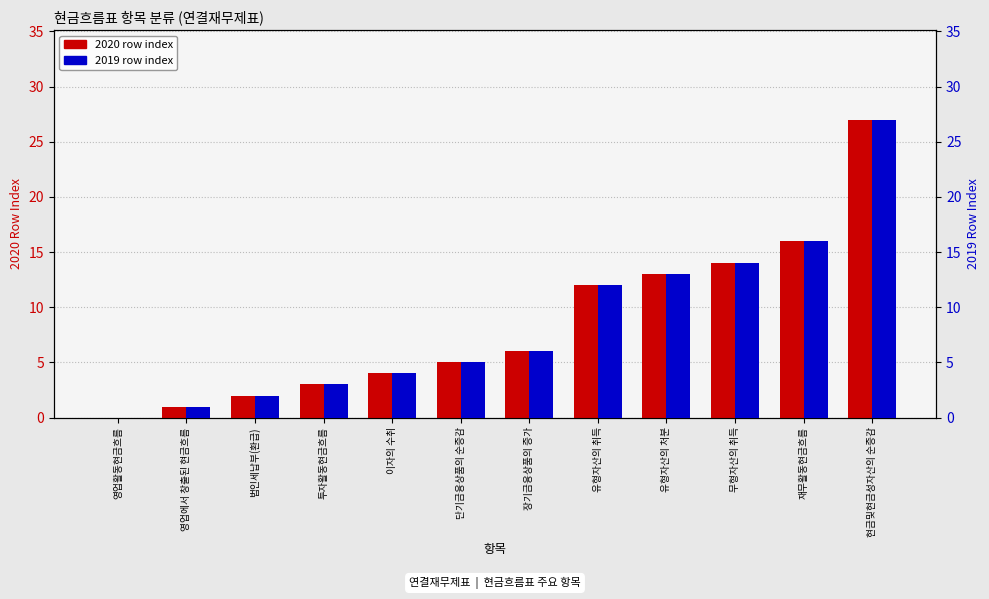

Does the chart contain stacked bars?

No